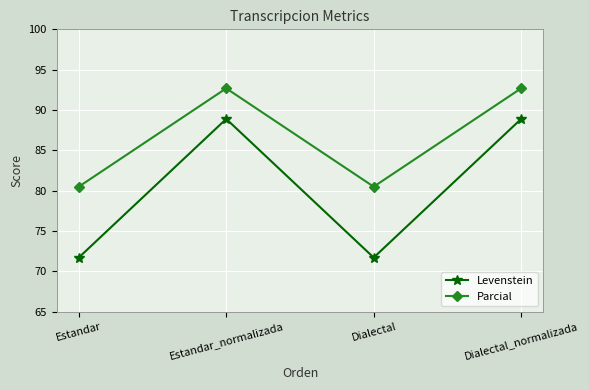

Rank the series by their maximum value, from lowest to highest.

Levenstein, Parcial